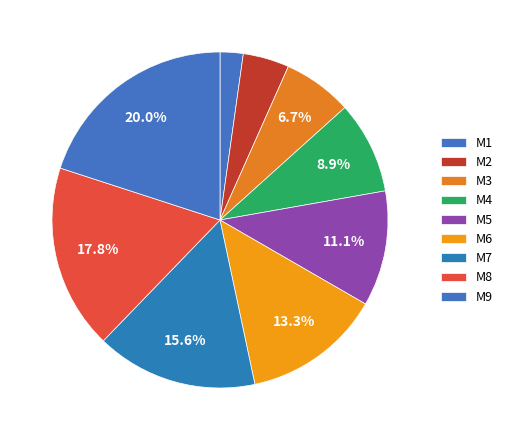

What is the total percentage of M2 and M8?

22.2%